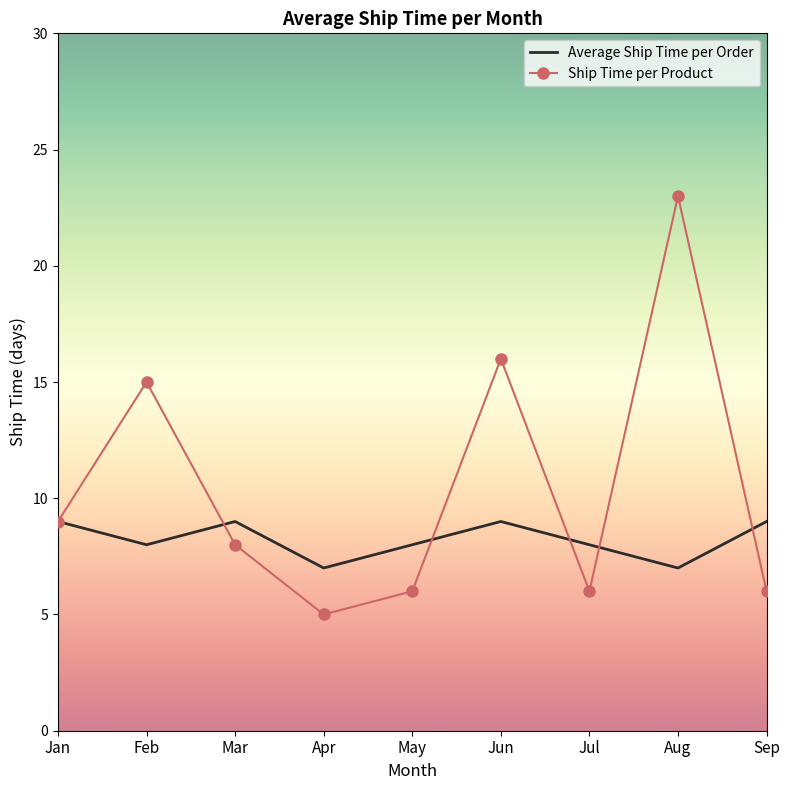

Reading right to left, transcribe all the data shown in this chart.

Average Ship Time per Order: Sep=9	Aug=7	Jul=8	Jun=9	May=8	Apr=7	Mar=9	Feb=8	Jan=9
Ship Time per Product: Sep=6	Aug=23	Jul=6	Jun=16	May=6	Apr=5	Mar=8	Feb=15	Jan=9